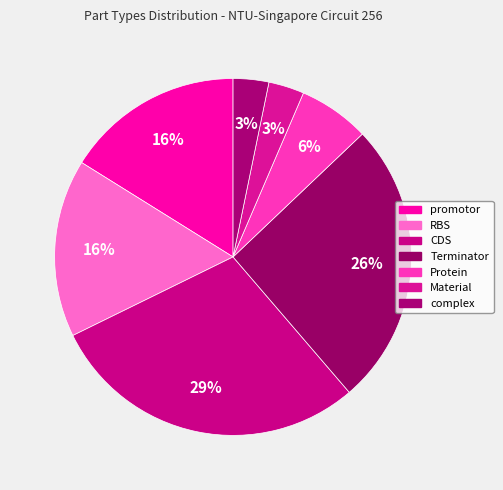

How many segments does this pie chart have?

7